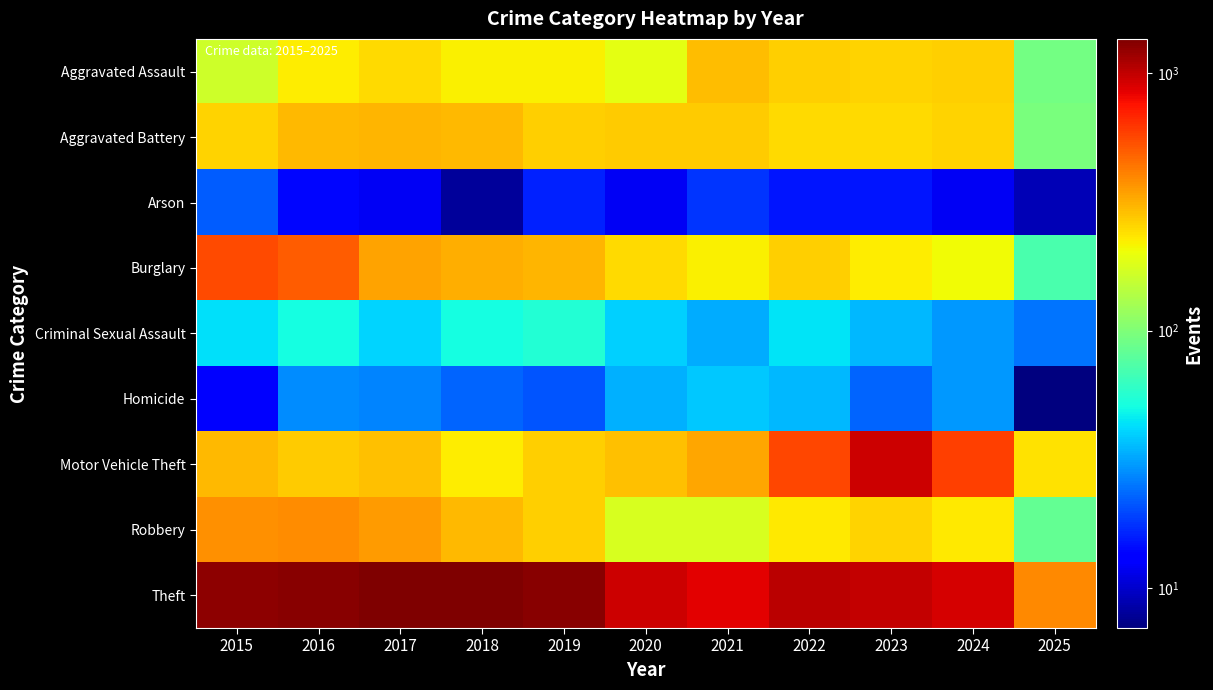

At which category is the sum across all series the highest?

2016